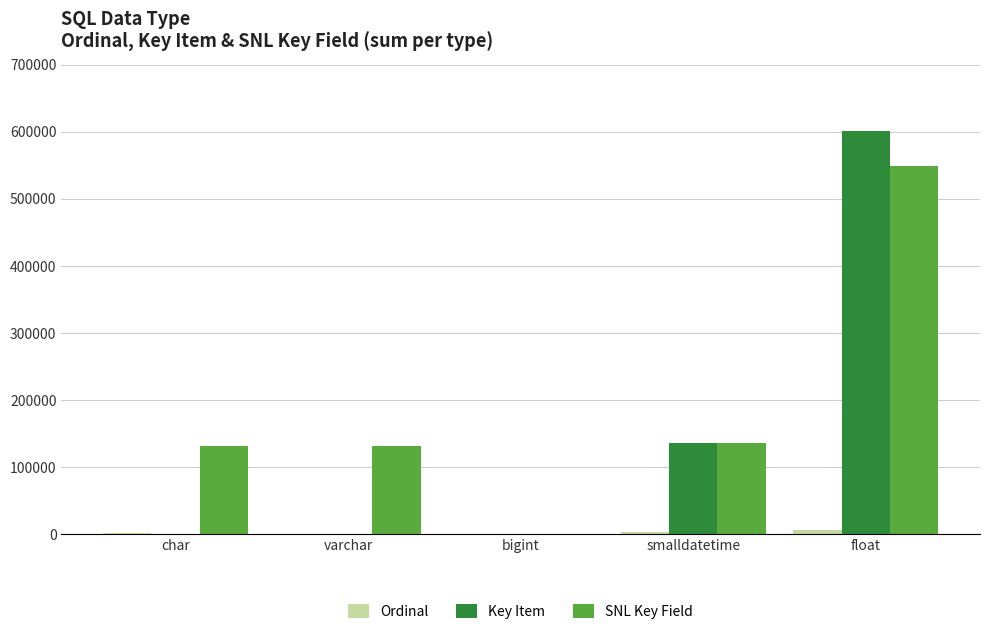

How many groups of bars are there?

5